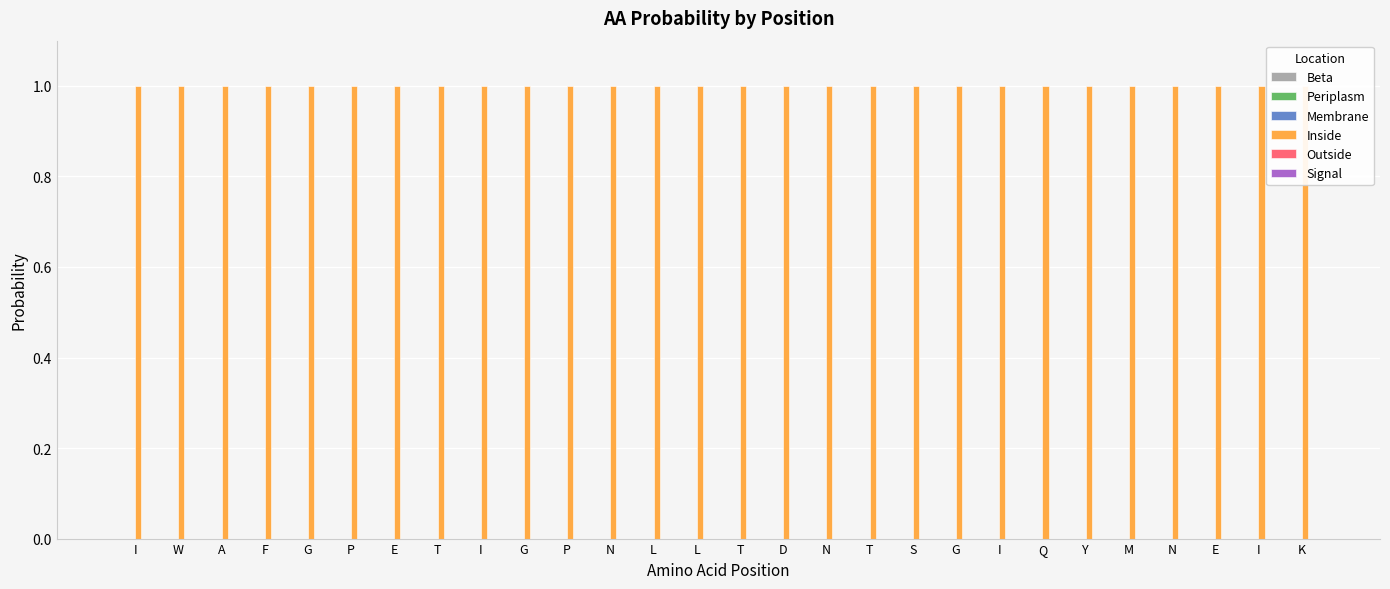

Does the chart contain stacked bars?

No